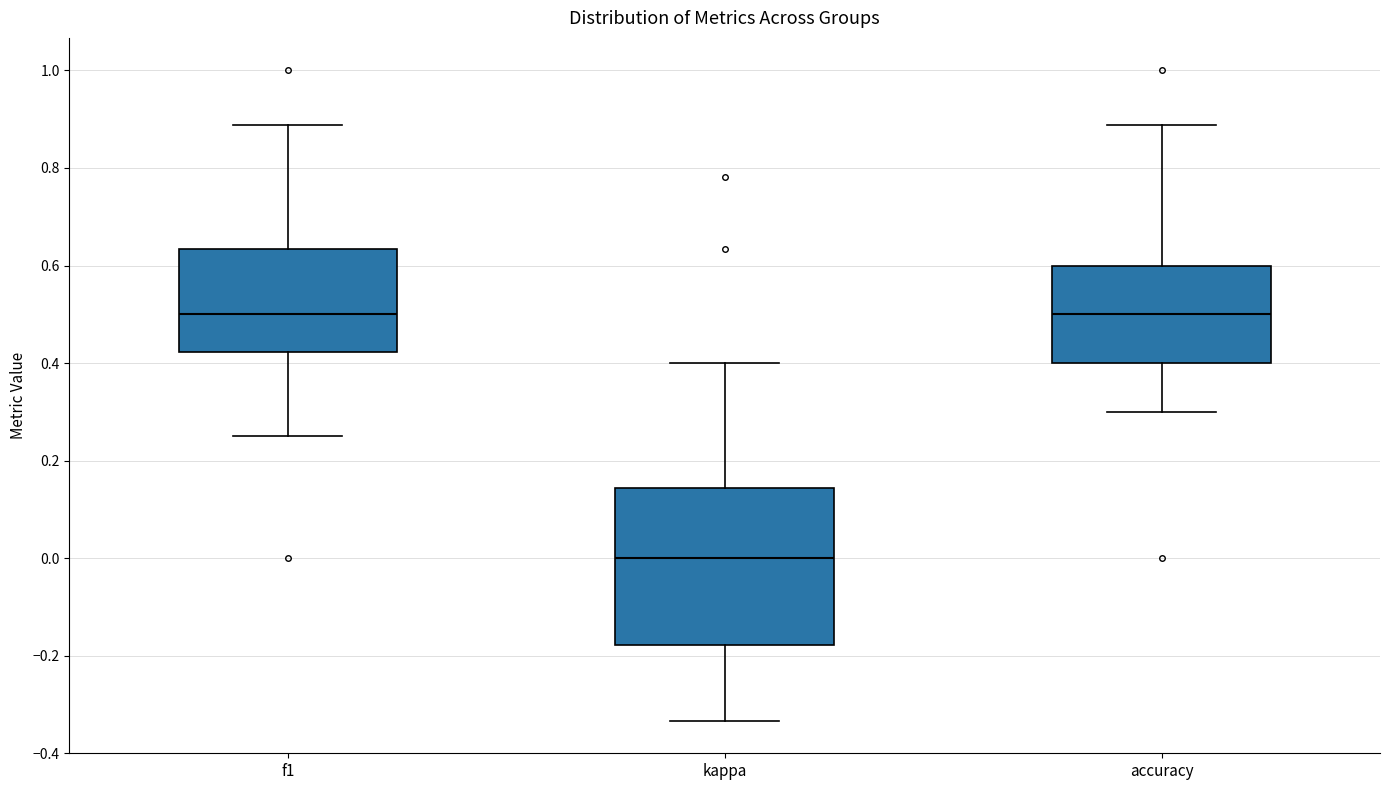

Reading left to right, read every box against the y-axis: the position of its median line, the range the box covers, and the ends of its whiskers. The values are not printed on the chart, so give them approximately, as read against the axis.

f1: median 0.50, box 0.42 to 0.64, whiskers 0.26 to 0.88
kappa: median 0.00, box -0.18 to 0.14, whiskers -0.34 to 0.40
accuracy: median 0.50, box 0.40 to 0.60, whiskers 0.30 to 0.88